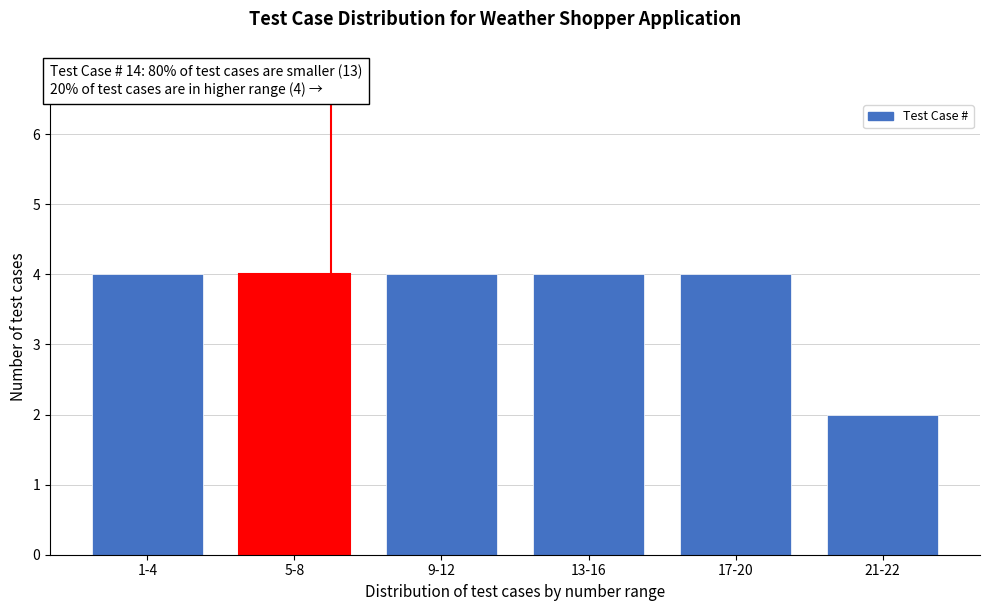

Reading right to left, what are all the values shown in this chart?

2	4	4	4	4	4